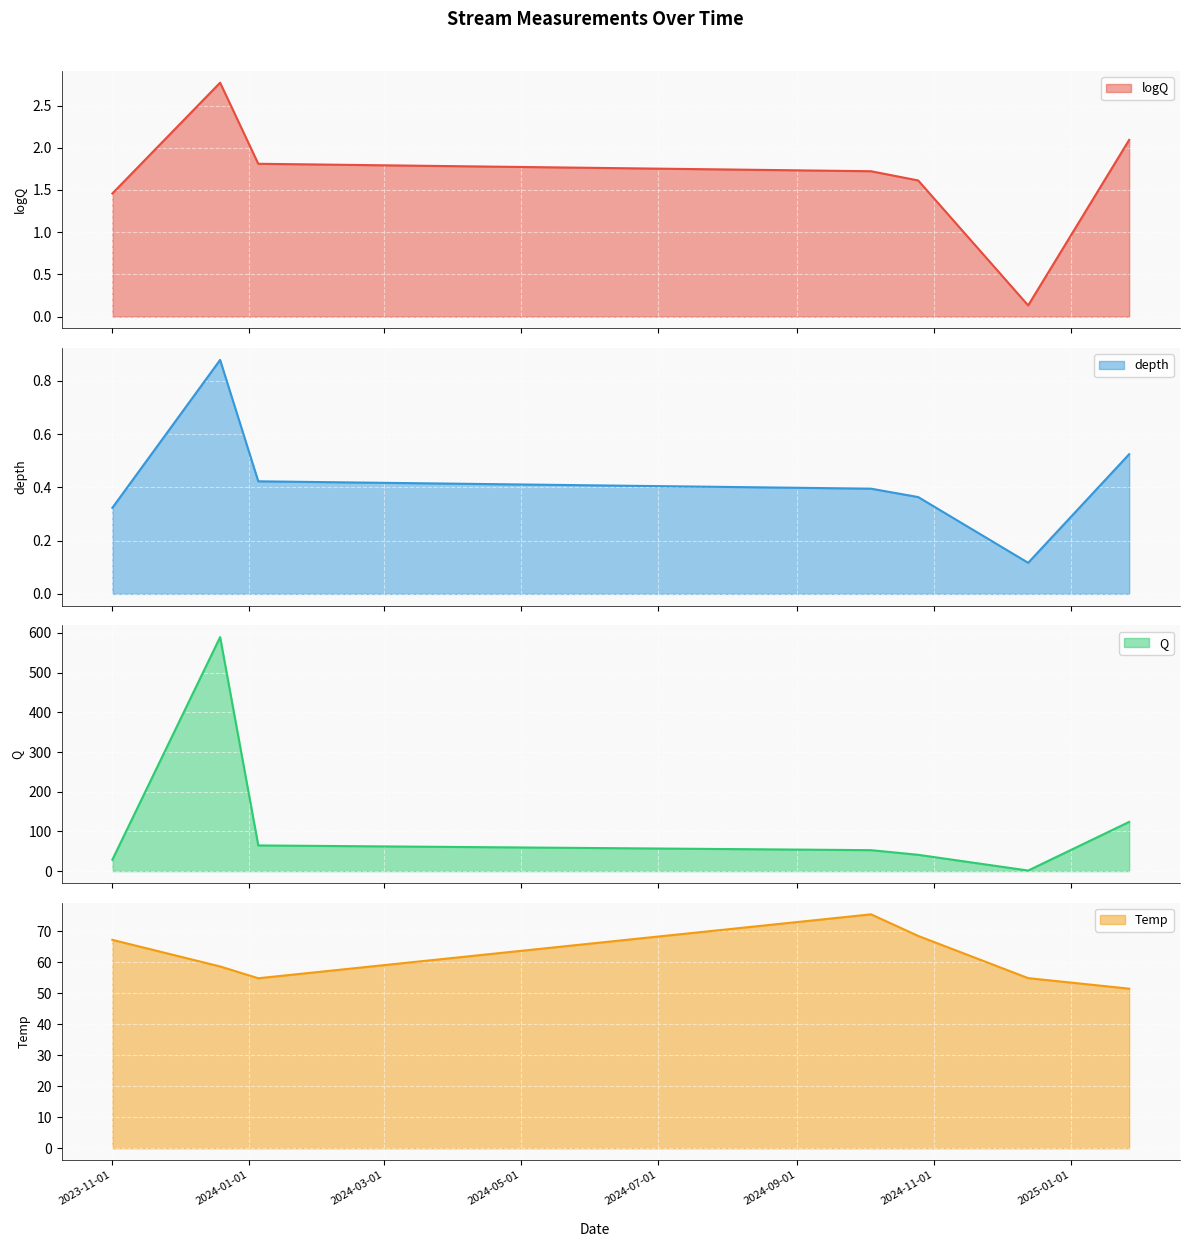

The Q series shows 82.6 at 2024-10-04. True or false?

False